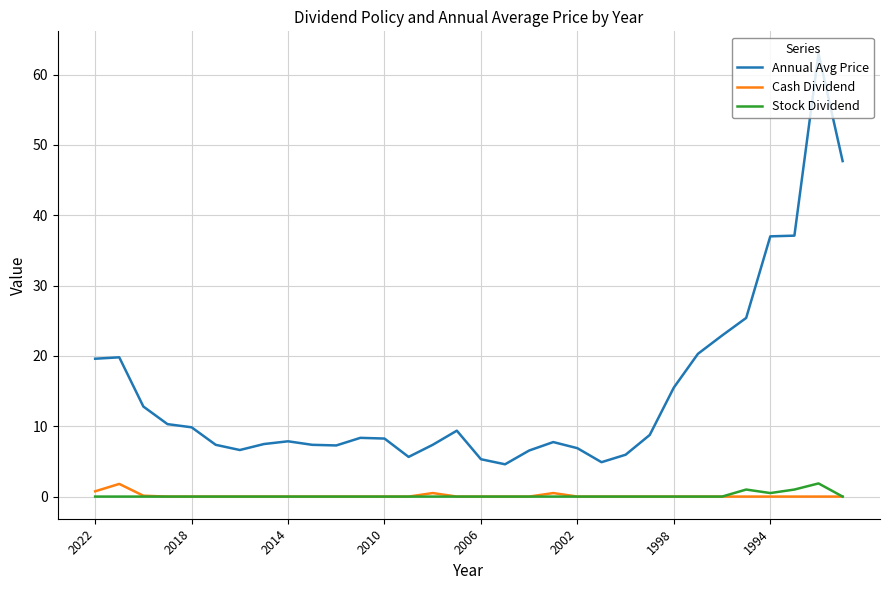

How many lines are shown in the chart?

3